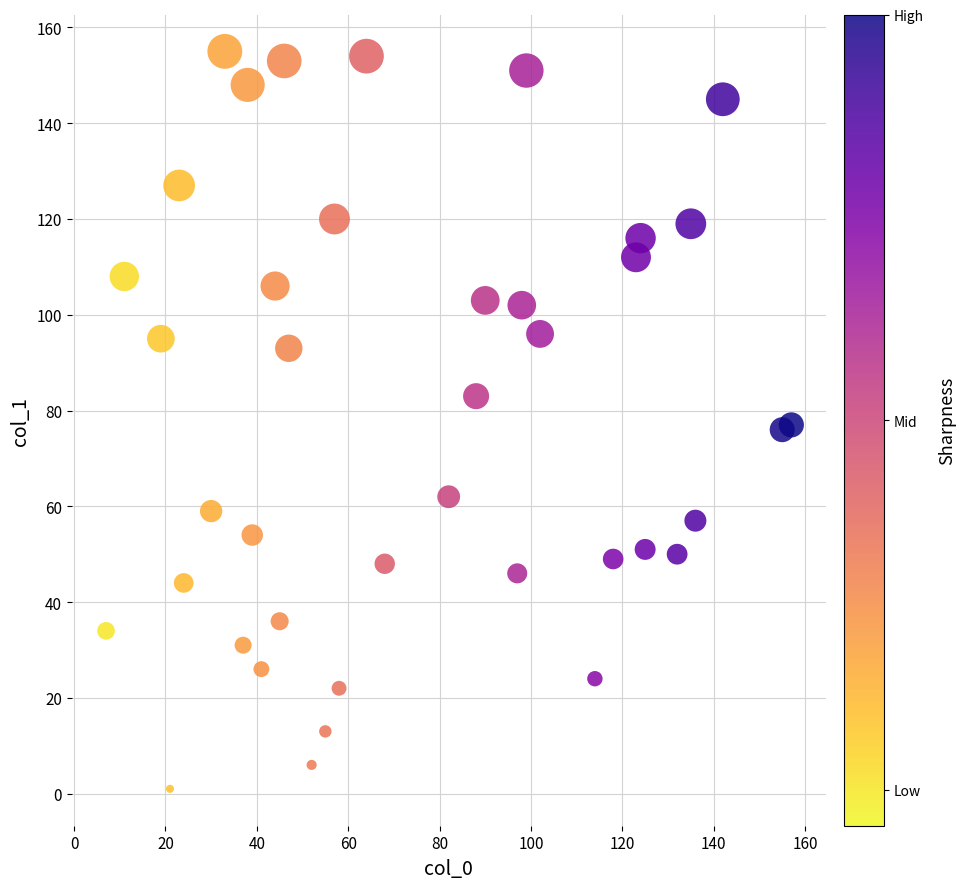

What is the range of X values (max minus min)?

150